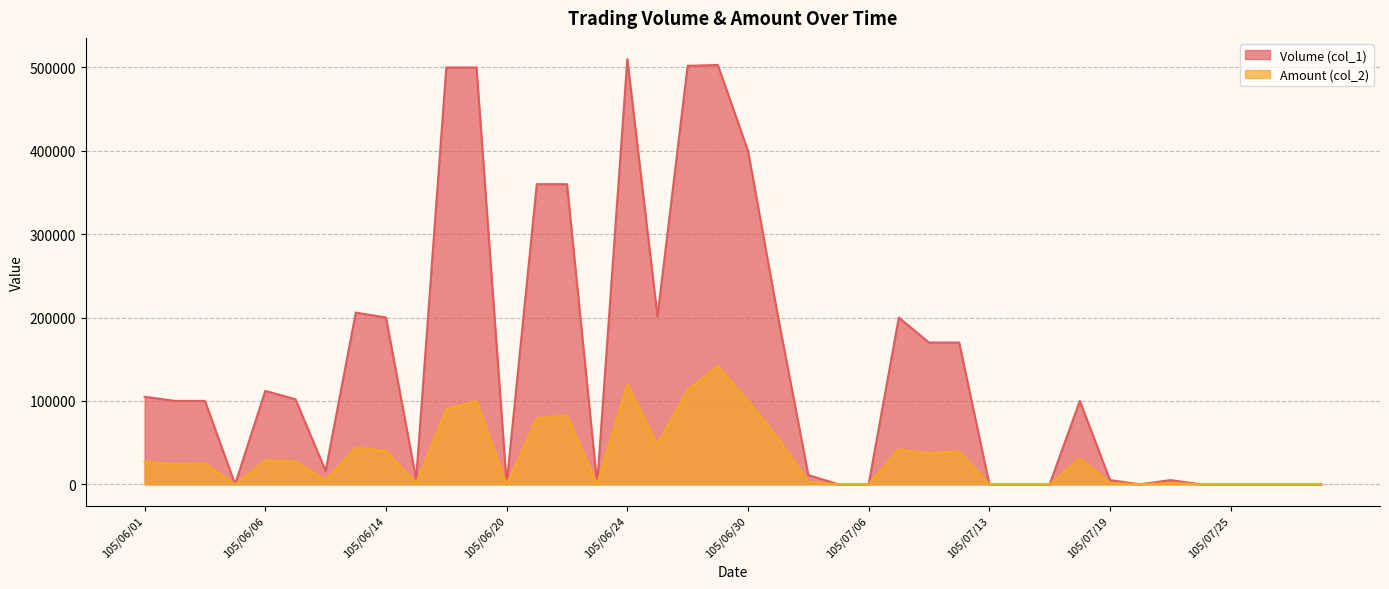

Which has a higher value, 105/06/14 or 105/07/15?

105/06/14